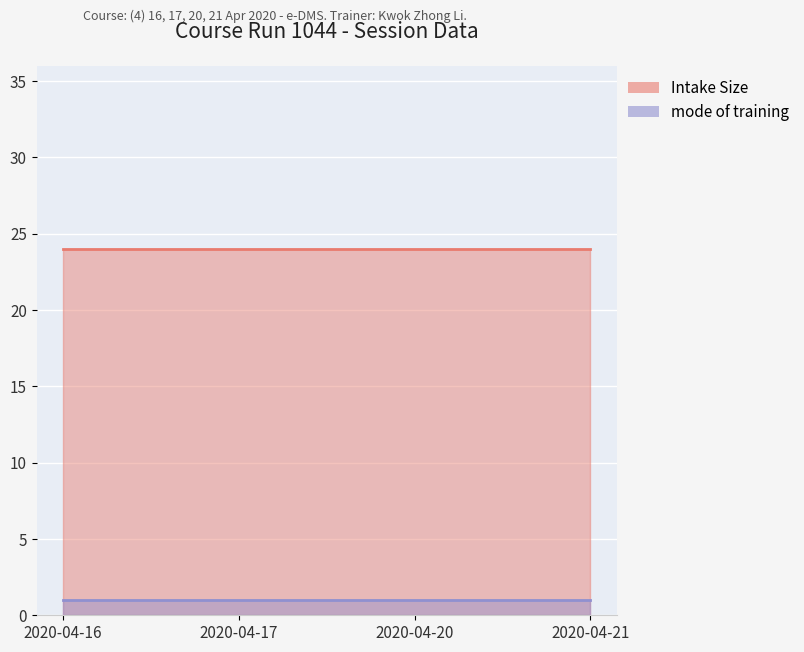

The value of Intake Size at 2020-04-16 is 7. True or false?

False